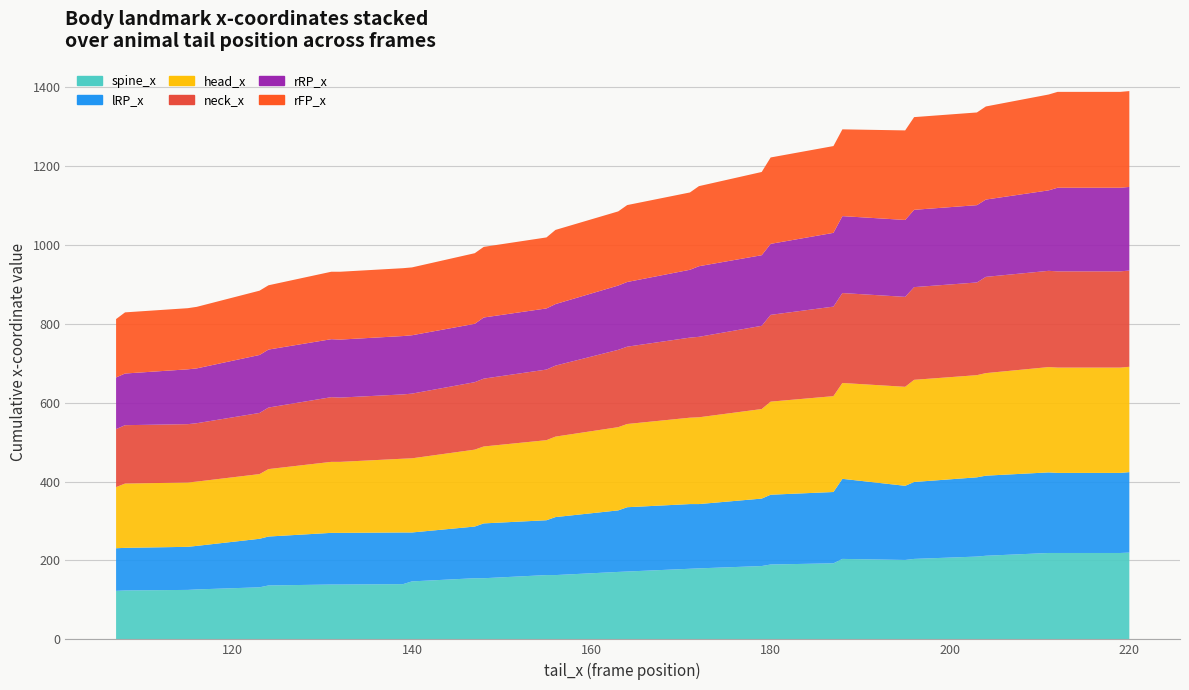

Reading left to right, extract all data points from this chart.

spine_x: 107.0=123.0	108.0=124.0	115.0=125.4	116.0=126.6	123.0=132.0	124.0=136.7	131.0=139.0	132.0=139.0	139.0=140.0	140.0=147.0	147.0=155.0	148.0=155.0	155.0=163.0	156.0=163.0	163.0=171.0	164.0=172.0	171.0=179.0	172.0=180.0	179.0=185.9	180.0=189.8	187.0=192.8	188.0=204.0	195.0=201.3	196.0=204.0	203.0=209.9	204.0=212.0	211.0=219.0	212.0=219.0	219.0=219.0	220.0=220.0
lRP_x: 107.0=108.0	108.0=108.0	115.0=109.2	116.0=110.4	123.0=123.0	124.0=124.0	131.0=131.0	132.0=131.0	139.0=131.0	140.0=124.0	147.0=131.0	148.0=139.0	155.0=139.0	156.0=147.0	163.0=156.0	164.0=163.0	171.0=164.0	172.0=163.0	179.0=171.0	180.0=176.9	187.0=180.8	188.0=203.0	195.0=188.0	196.0=195.0	203.0=200.9	204.0=203.0	211.0=204.3	212.0=203.0	219.0=203.0	220.0=204.0
head_x: 107.0=155.0	108.0=163.0	115.0=163.0	116.0=163.0	123.0=164.0	124.0=171.0	131.0=180.0	132.0=180.0	139.0=187.0	140.0=188.0	147.0=195.0	148.0=195.0	155.0=203.0	156.0=204.0	163.0=211.0	164.0=211.0	171.0=219.0	172.0=220.0	179.0=227.0	180.0=236.0	187.0=243.0	188.0=243.0	195.0=251.0	196.0=259.0	203.0=259.0	204.0=260.0	211.0=267.0	212.0=267.0	219.0=267.0	220.0=267.0
neck_x: 107.0=147.0	108.0=148.0	115.0=148.0	116.0=148.0	123.0=155.0	124.0=156.0	131.0=164.0	132.0=163.0	139.0=163.0	140.0=164.0	147.0=171.0	148.0=172.0	155.0=179.0	156.0=180.0	163.0=196.0	164.0=196.0	171.0=203.0	172.0=204.0	179.0=211.0	180.0=220.0	187.0=227.0	188.0=228.0	195.0=228.0	196.0=235.0	203.0=235.0	204.0=244.0	211.0=244.0	212.0=244.0	219.0=244.0	220.0=244.0
rRP_x: 107.0=131.0	108.0=131.0	115.0=139.0	116.0=139.0	123.0=147.0	124.0=147.0	131.0=147.0	132.0=147.0	139.0=148.0	140.0=148.0	147.0=148.0	148.0=155.0	155.0=155.0	156.0=156.0	163.0=163.0	164.0=164.0	171.0=172.0	172.0=179.0	179.0=179.0	180.0=180.0	187.0=187.0	188.0=195.0	195.0=195.0	196.0=196.0	203.0=196.0	204.0=196.0	211.0=204.0	212.0=212.0	219.0=212.0	220.0=212.0
rFP_x: 107.0=148.0	108.0=155.0	115.0=155.0	116.0=156.0	123.0=163.0	124.0=163.0	131.0=171.0	132.0=172.0	139.0=172.0	140.0=172.0	147.0=179.0	148.0=179.0	155.0=180.0	156.0=188.0	163.0=188.0	164.0=195.0	171.0=196.0	172.0=203.0	179.0=211.0	180.0=219.0	187.0=220.0	188.0=220.0	195.0=227.0	196.0=235.0	203.0=235.0	204.0=236.0	211.0=243.0	212.0=243.0	219.0=243.0	220.0=243.0